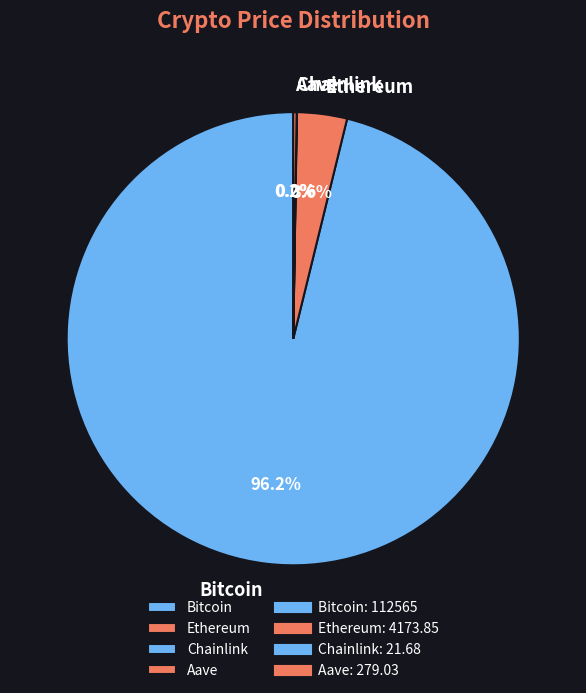

What percentage is NOT represented by Ethereum?

96.4%